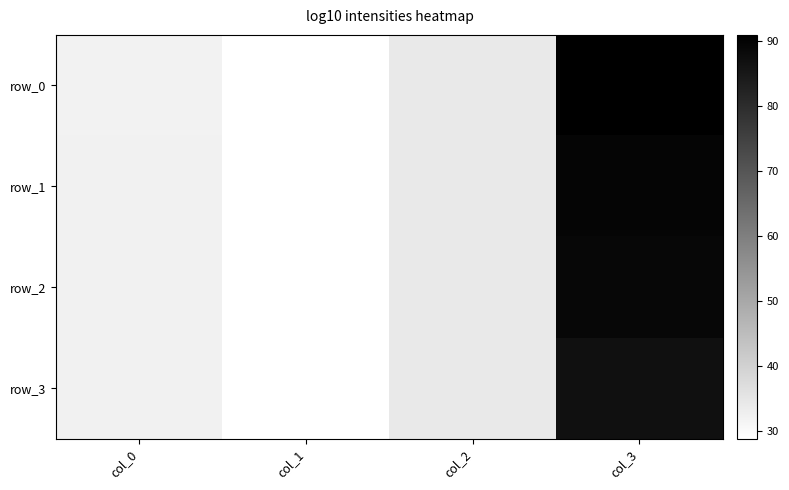

Reading left to right, what are all the values shown in this chart?

row_0: col_0=32.1	col_1=28.7	col_2=34.2	col_3=90.9
row_1: col_0=32.1	col_1=28.7	col_2=34.2	col_3=89.6
row_2: col_0=32.2	col_1=28.8	col_2=34.2	col_3=89.0
row_3: col_0=32.2	col_1=28.8	col_2=34.2	col_3=86.6